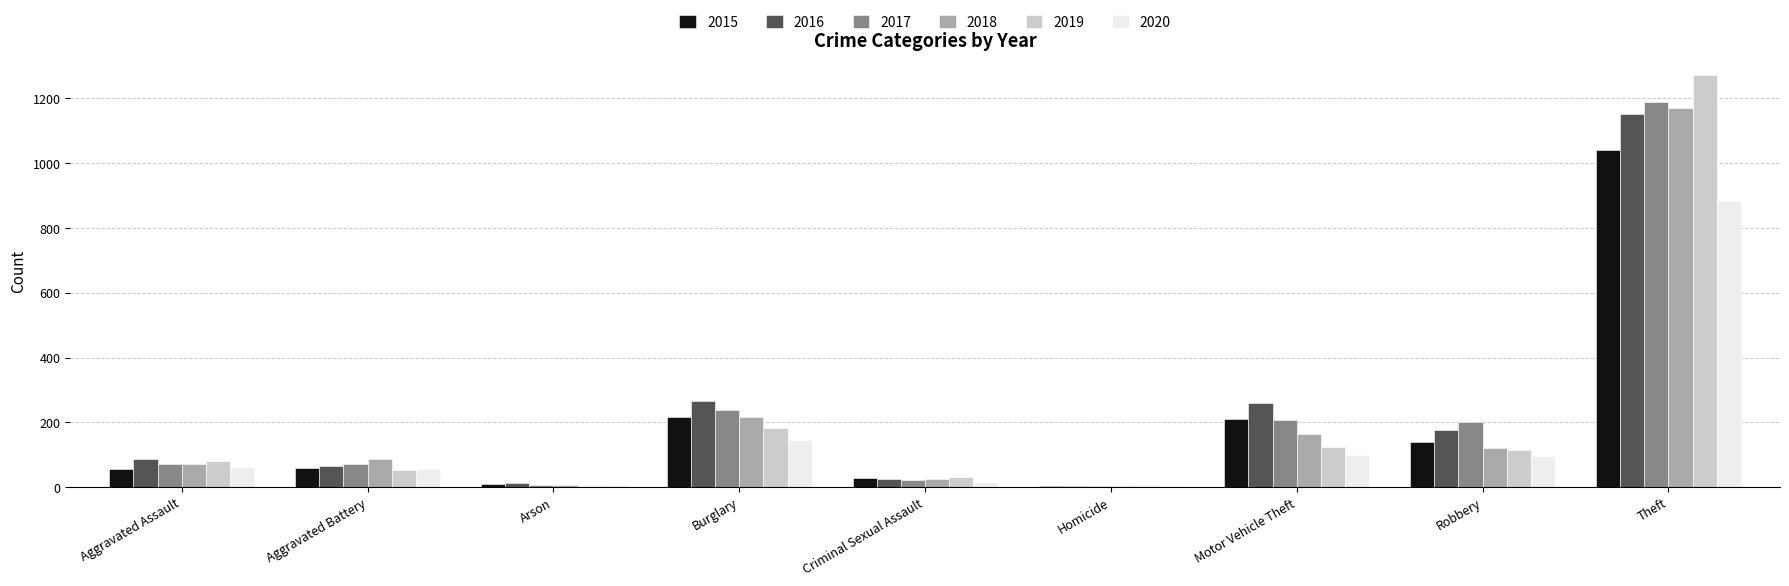

What is the maximum value for 2019?

1272